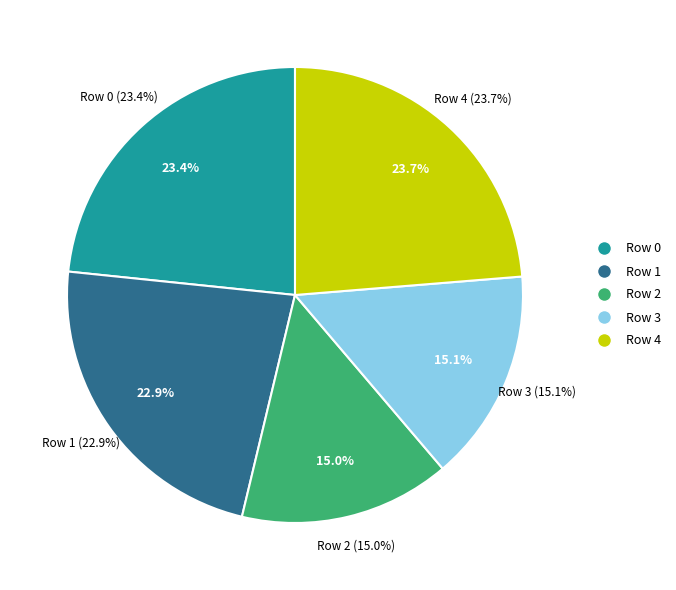

To the nearest percent, what portion does Row 2 represent?

15%